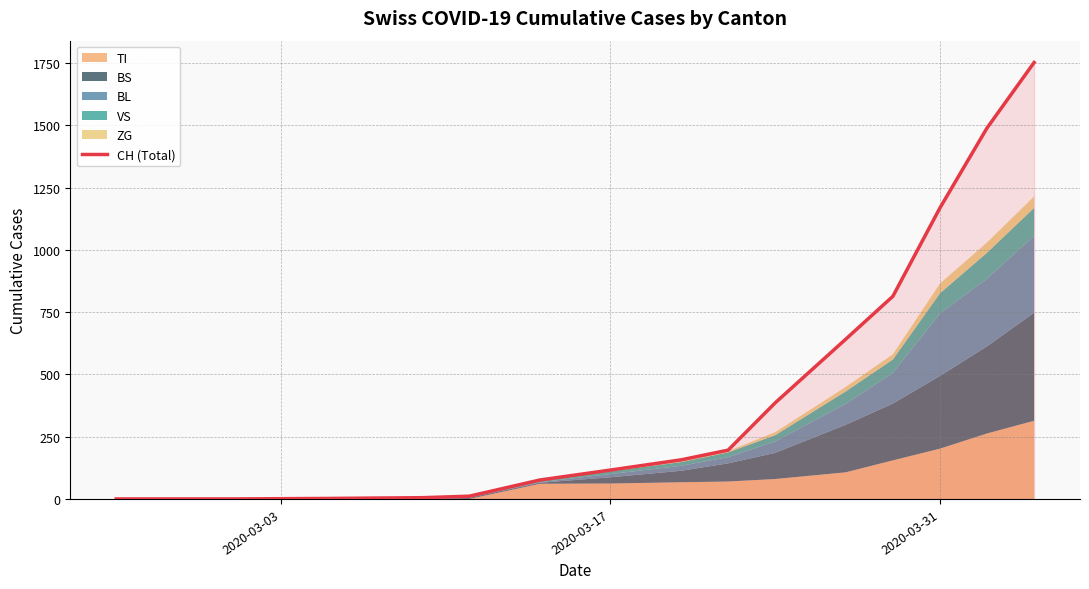

What is the average value?

426